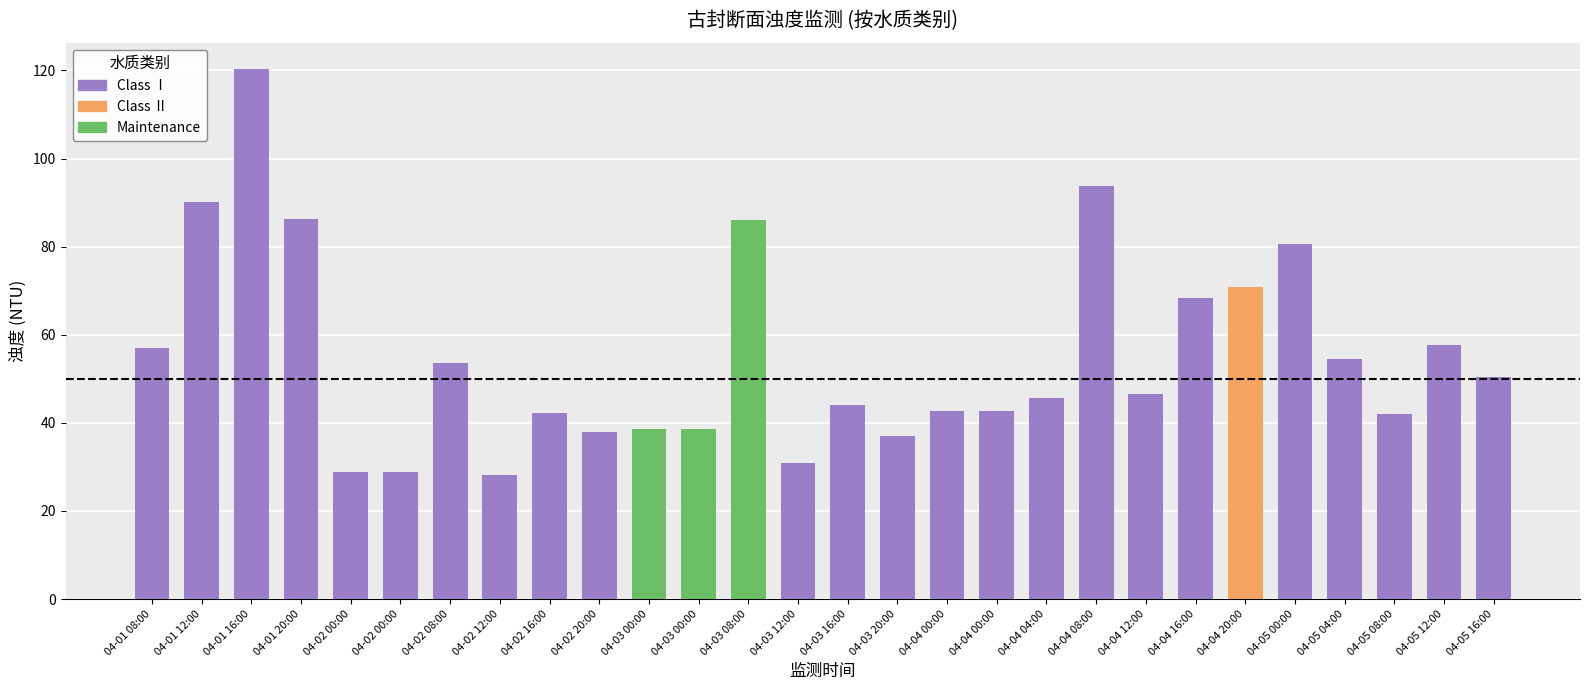

How many data points does each series have?

28